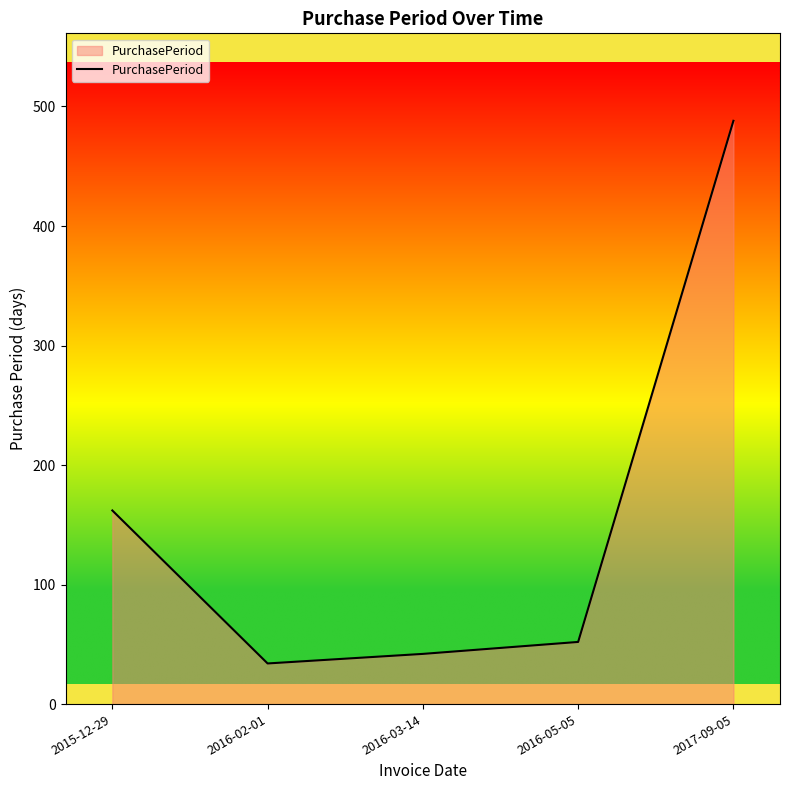

List the labels in order of value, smallest first.

2016-02-01, 2016-03-14, 2016-05-05, 2015-12-29, 2017-09-05